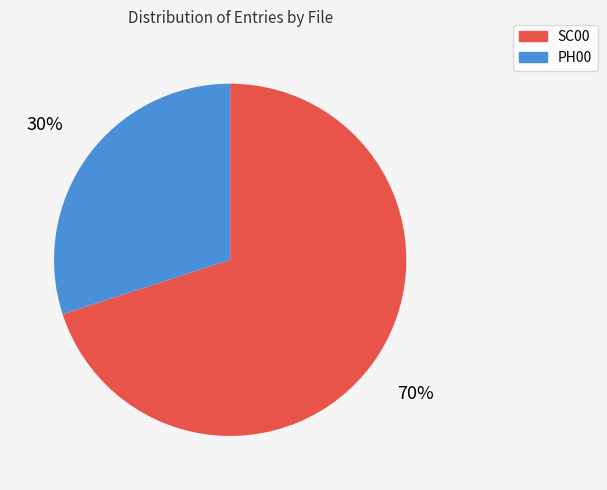

How many slices are in this pie chart?

2